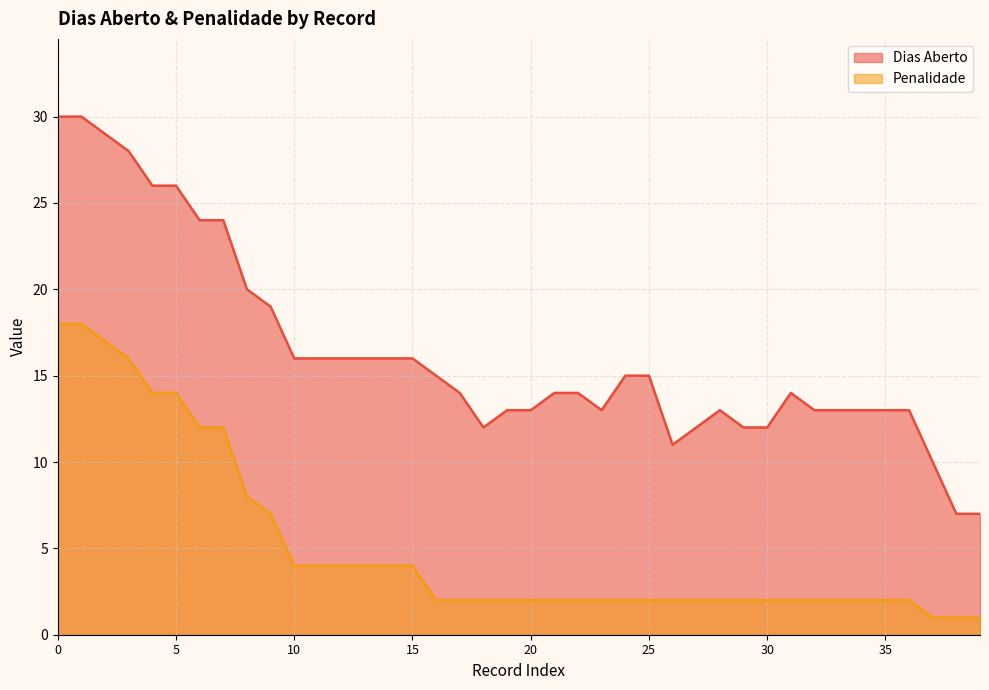

The Penalidade series shows 2 at 30. True or false?

True